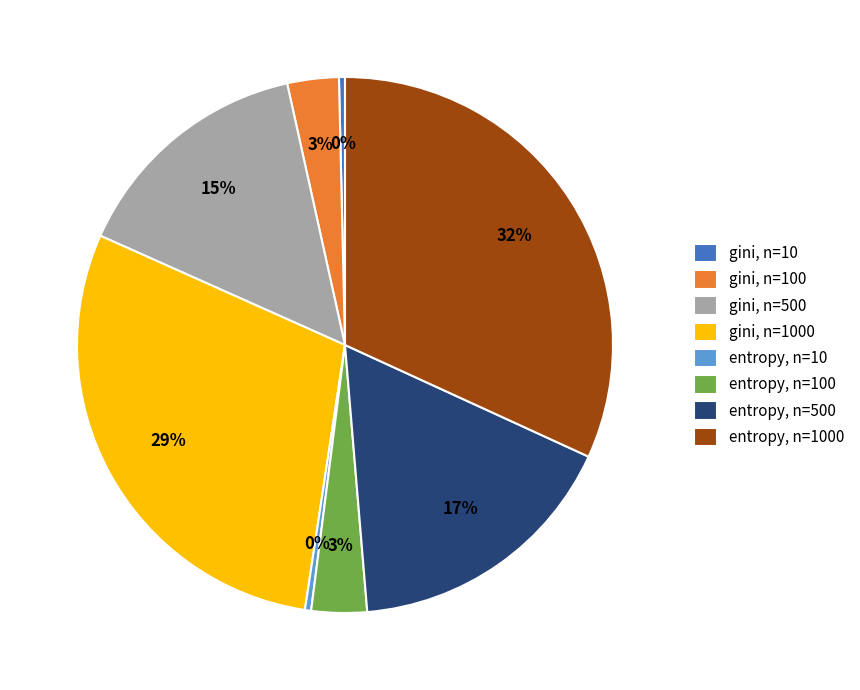

To the nearest percent, what is the average slice percentage?

12%